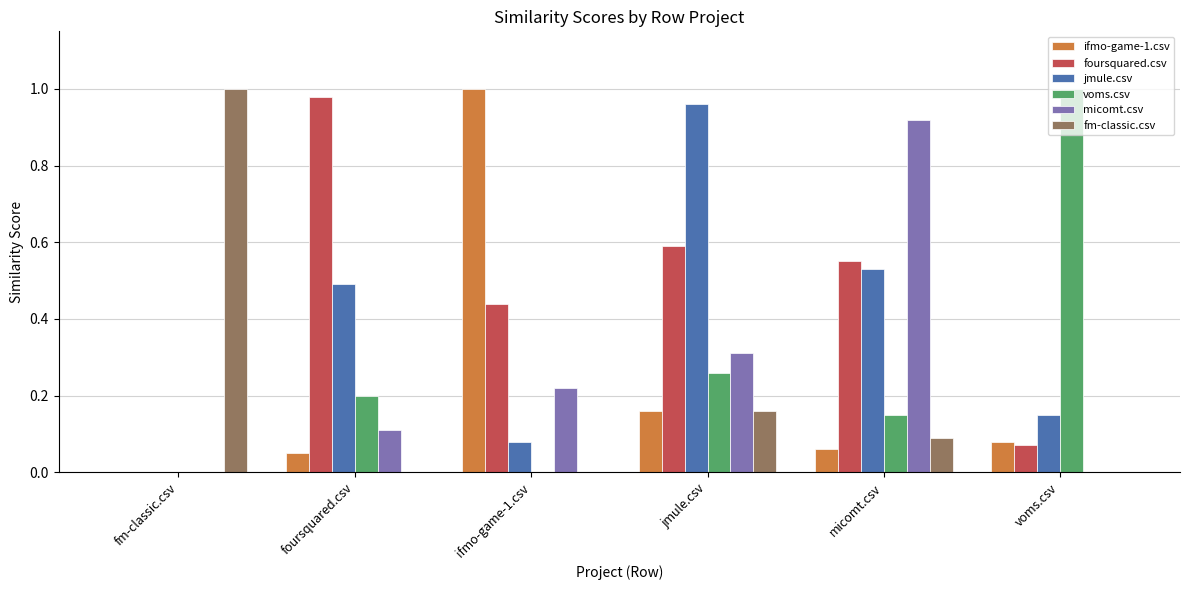

Are the bars grouped side by side (vs. stacked)?

Yes